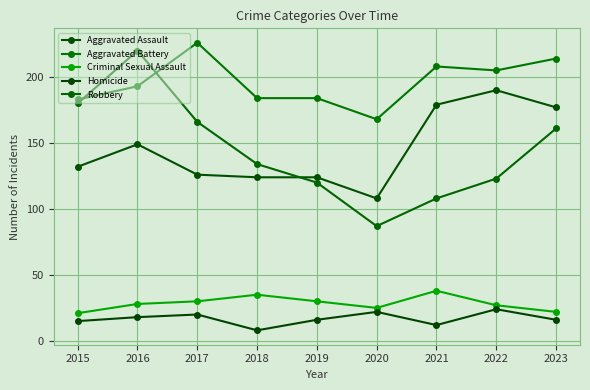

In Criminal Sexual Assault, how many points are lower than both neighbors (excluding endpoints)?

1